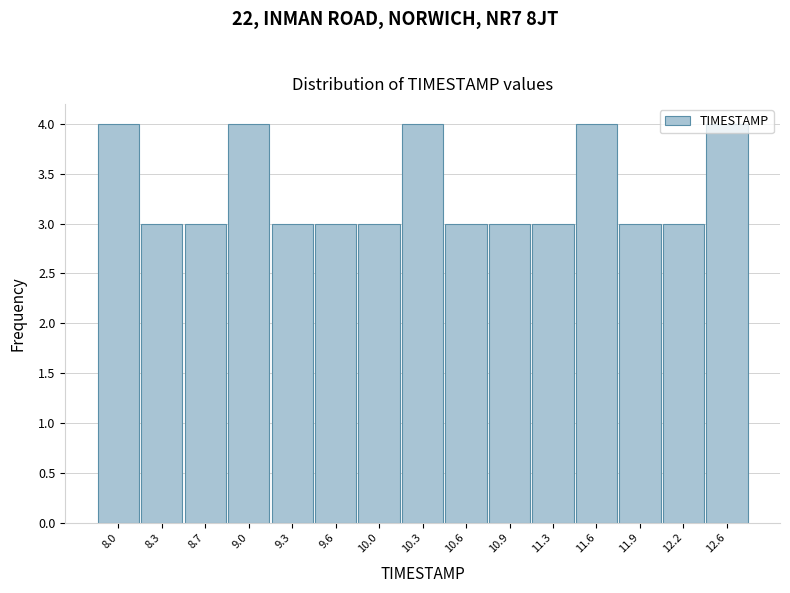

What is the ratio of the value at 10.0 to the value at 8.7?

1.0